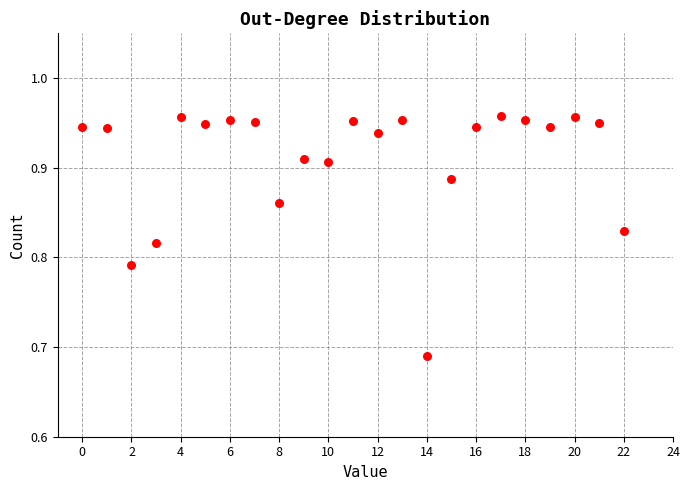

What is the range of Y values (max minus min)?

0.3